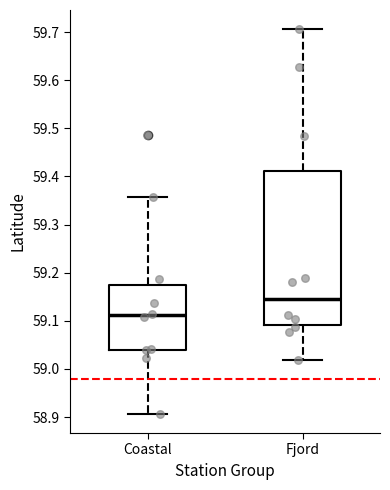

Reading left to right, read every box against the y-axis: the position of its median line, the range the box covers, and the ends of its whiskers. The values are not printed on the chart, so give them approximately, as read against the axis.

Coastal: median 59.11, box 59.04 to 59.17, whiskers 58.91 to 59.36
Fjord: median 59.15, box 59.09 to 59.41, whiskers 59.02 to 59.71